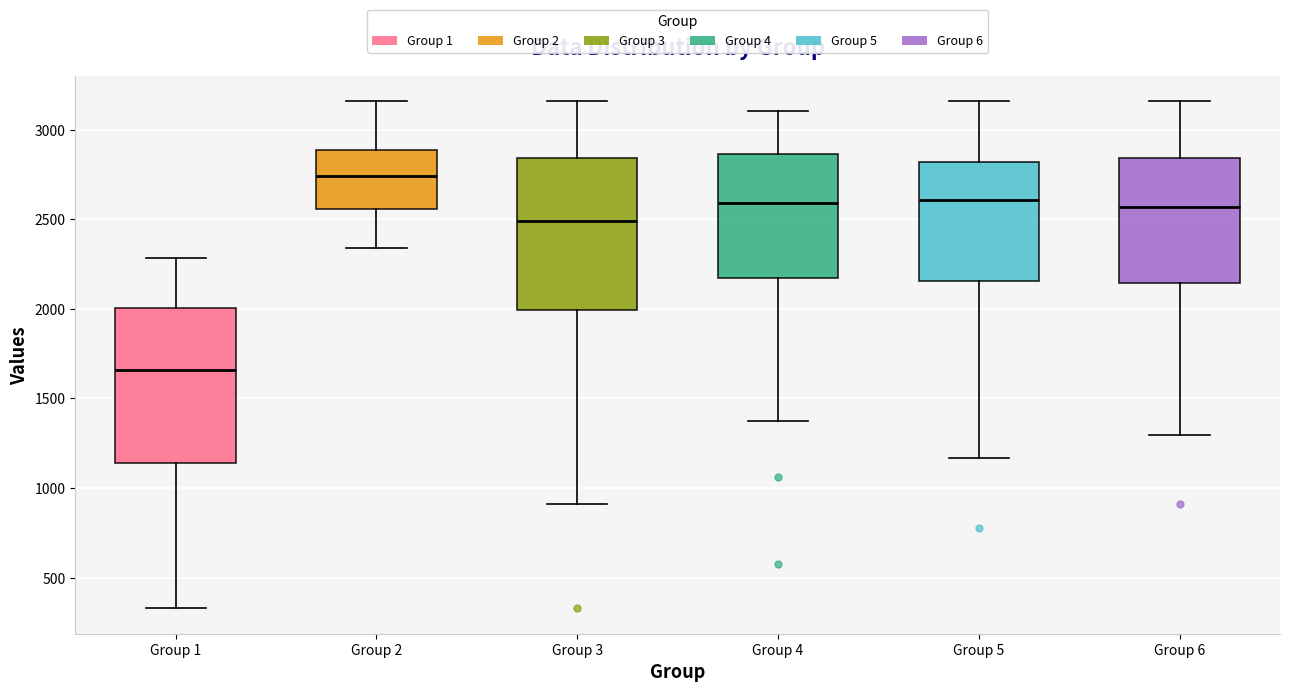

Reading left to right, transcribe this box plot: for each box, give where its median line is, the range the box spans, and where its two whiskers end, as read against the y-axis. The values are not printed on the chart, so give them approximately, as read against the axis.

Group 1: median 1650, box 1150 to 2000, whiskers 350 to 2300
Group 2: median 2750, box 2550 to 2900, whiskers 2350 to 3150
Group 3: median 2500, box 2000 to 2850, whiskers 900 to 3150
Group 4: median 2600, box 2150 to 2850, whiskers 1350 to 3100
Group 5: median 2600, box 2150 to 2800, whiskers 1150 to 3150
Group 6: median 2550, box 2150 to 2850, whiskers 1300 to 3150